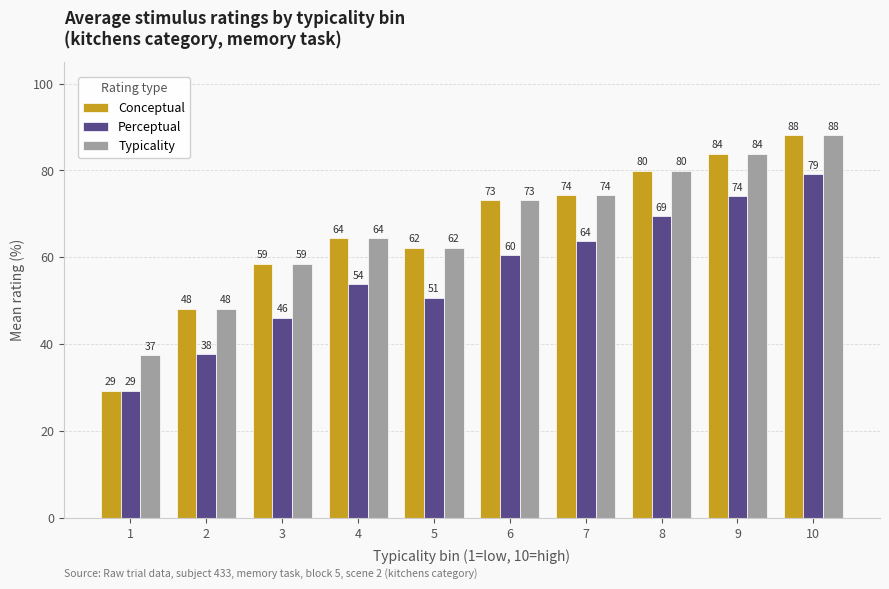

Which category has the highest value across all series?

10